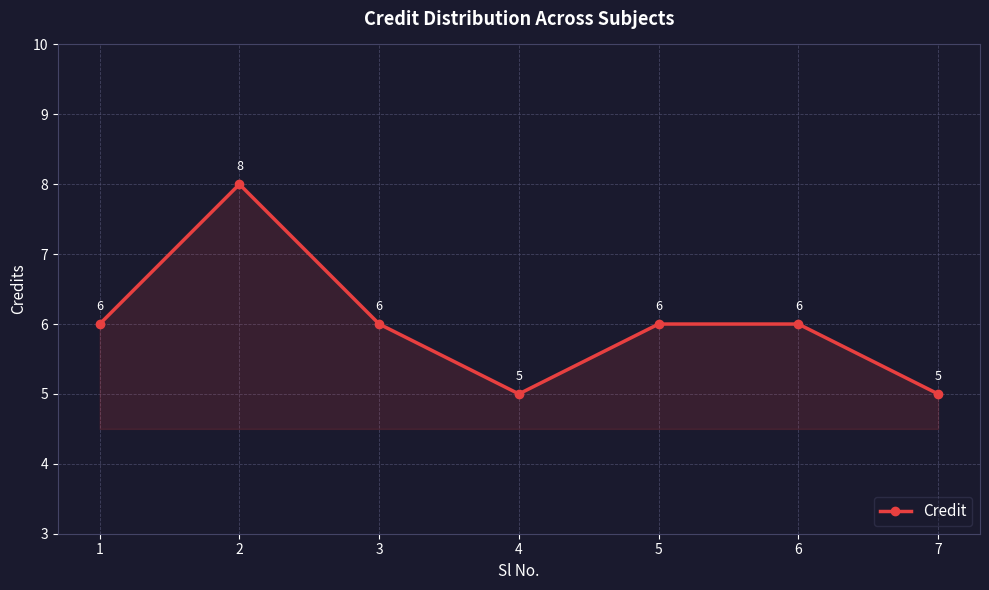

Count the values in the range 5 to 6.

6